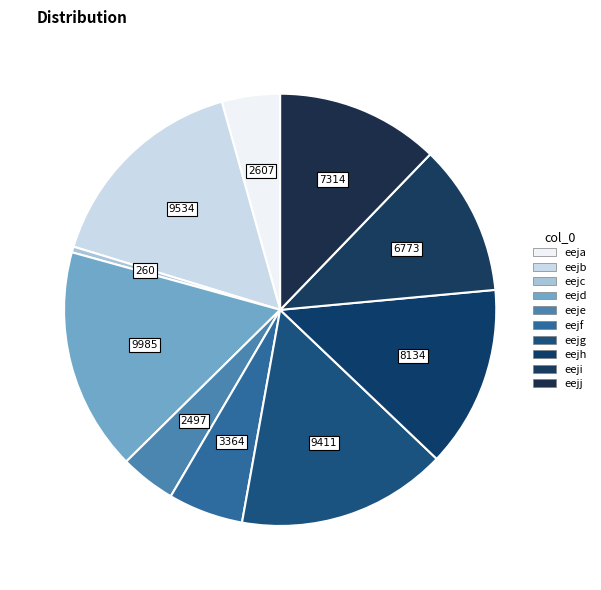

Count the number of slices in the pie.

10